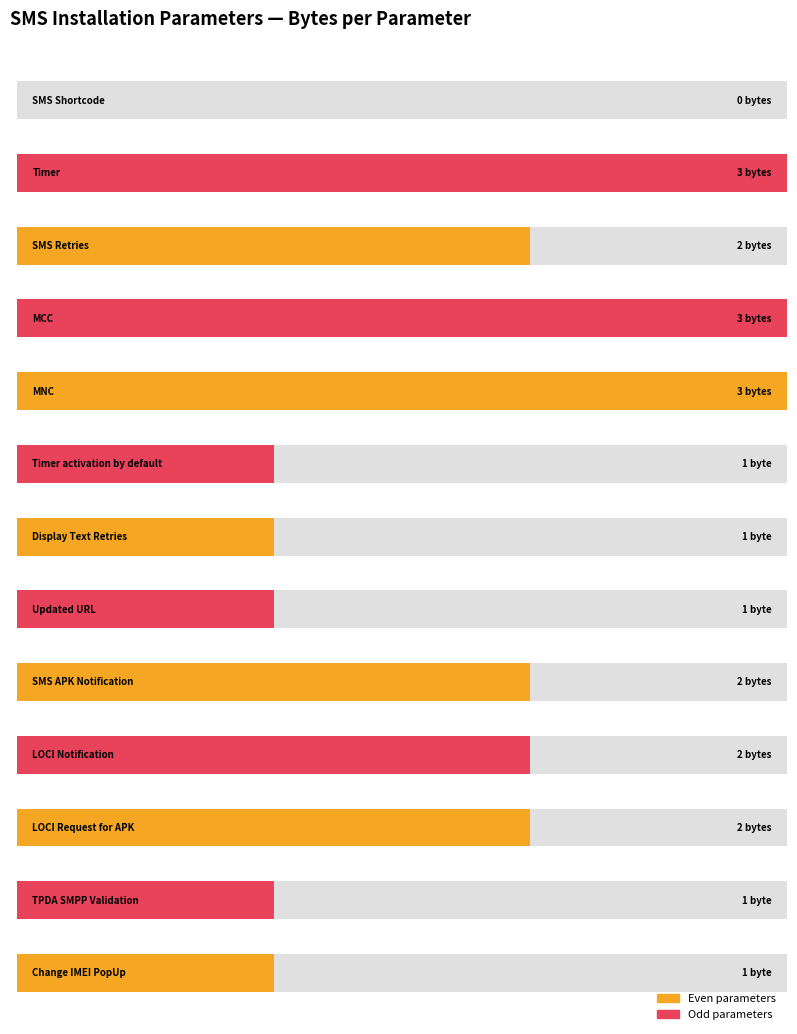

Reading right to left, transcribe all the data shown in this chart.

Change IMEI PopUp=1	TPDA SMPP Validation=1	LOCI Request for APK=2	LOCI Notification=2	SMS APK Notification=2	Updated URL=1	Display Text Retries=1	Timer activation by default=1	MNC=3	MCC=3	SMS Retries=2	Timer=3	SMS Shortcode=0